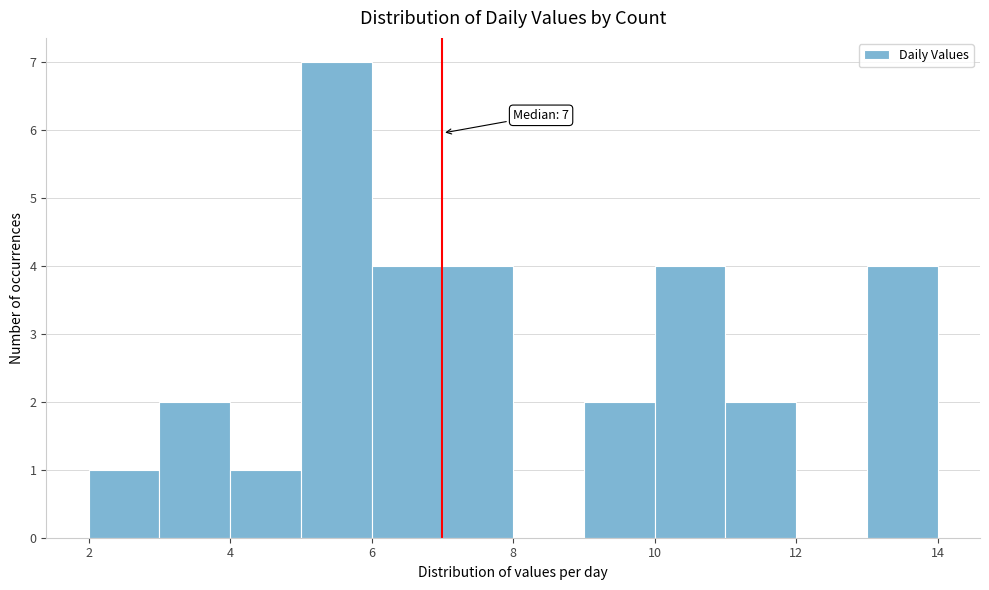

Over which range of the x-axis is the bar tallest?

5 to 6